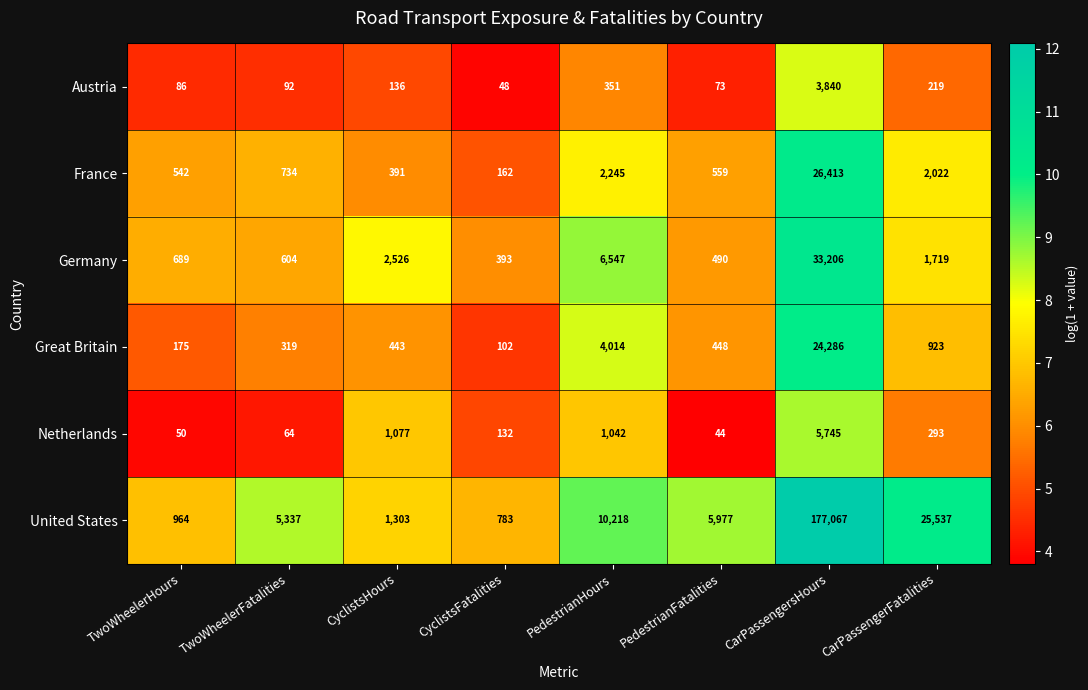

The Netherlands series shows 86 at TwoWheelerFatalities. True or false?

False